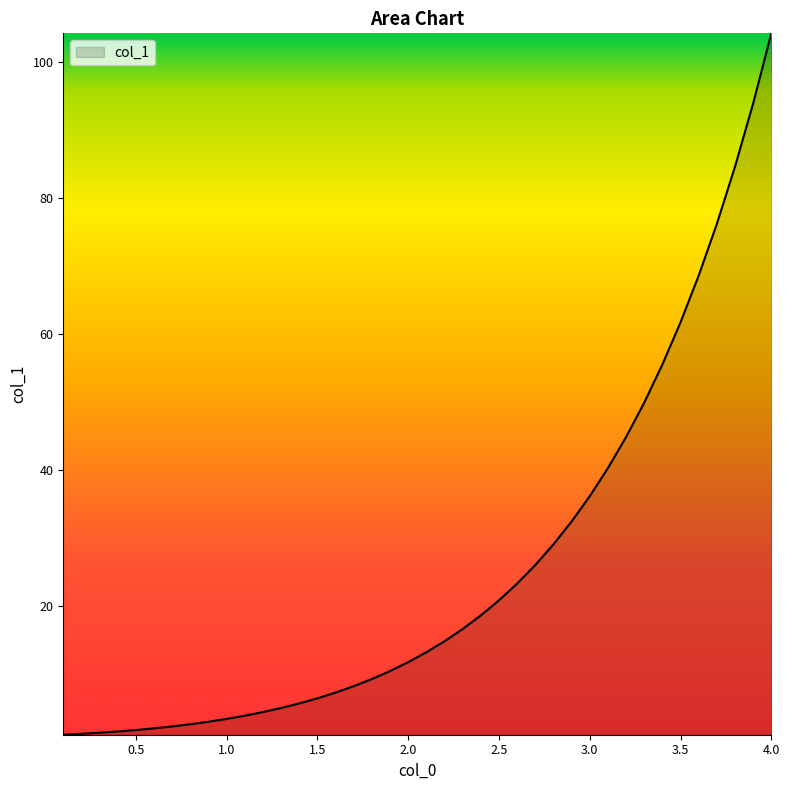

What is the sum of all values?

1004.5